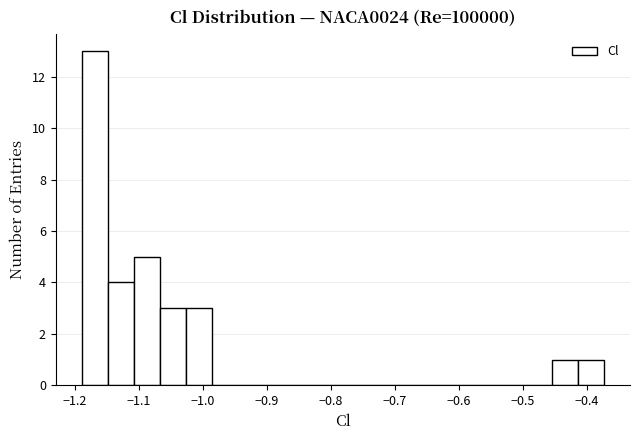

Which range on the x-axis has the tallest bar?

-1.19 to -1.15